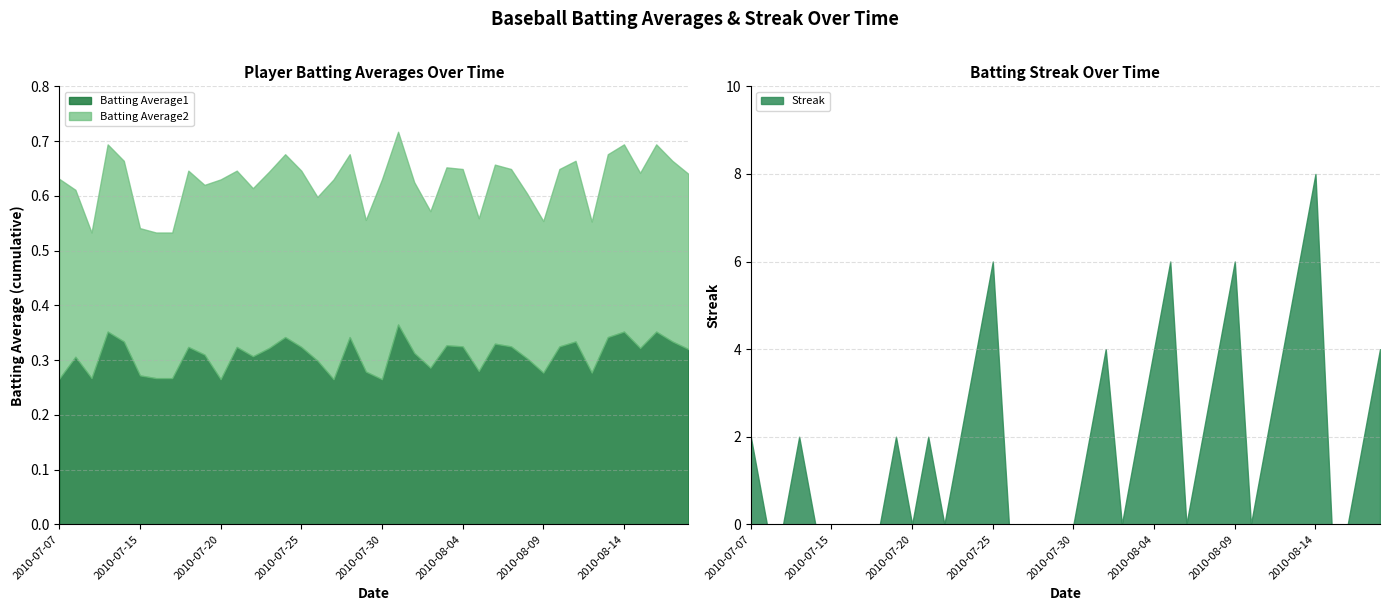

What is the sum of all Streak values?

76